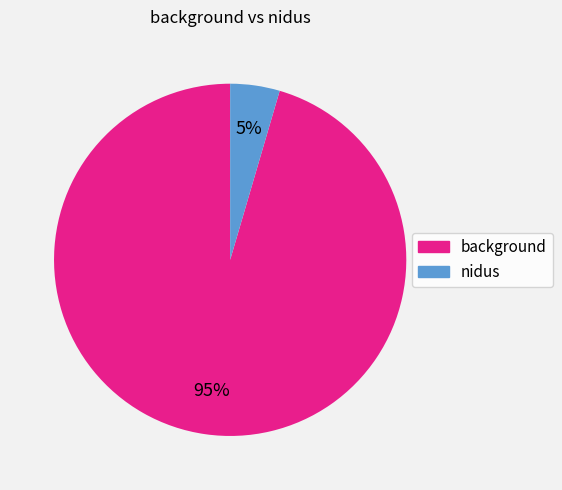

To the nearest percent, what percentage of the pie is nidus?

5%